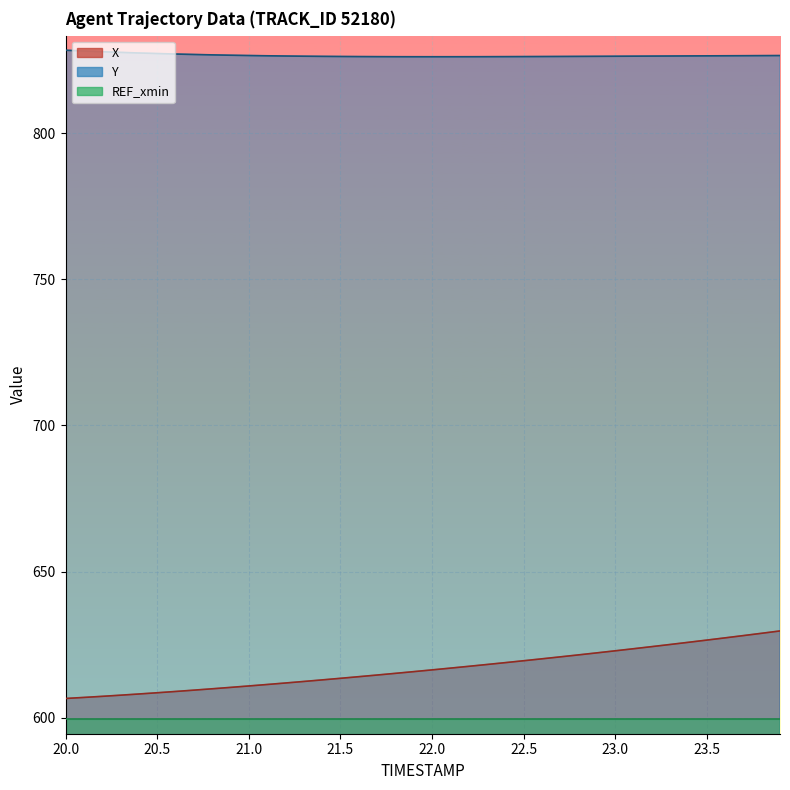

Between 22.2 and 23.8, which is larger?

23.8